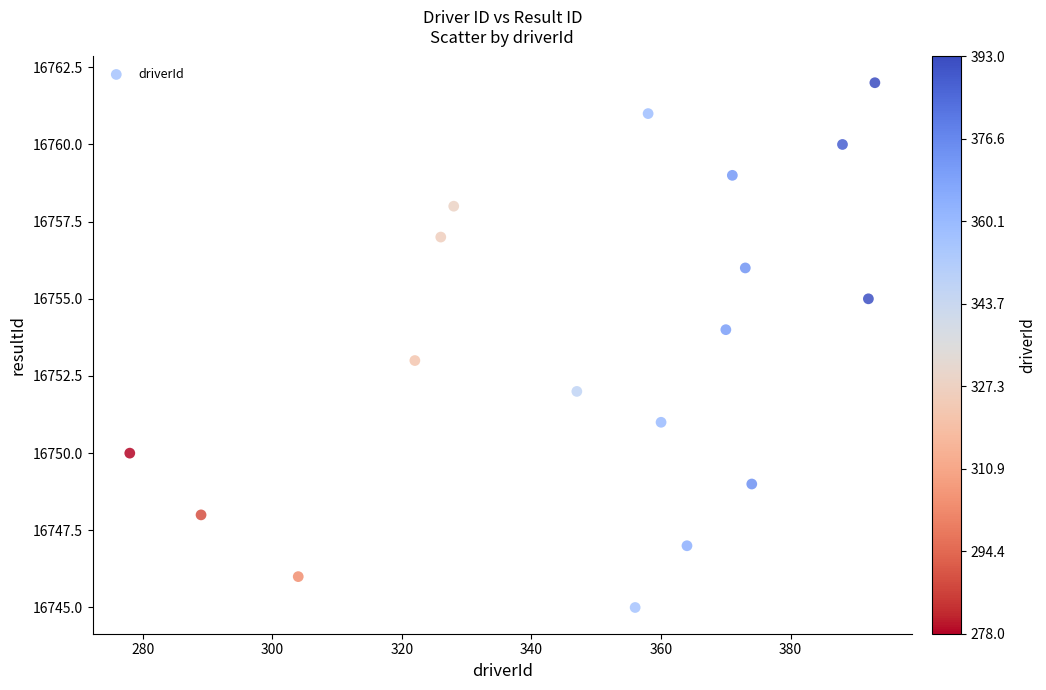

What is the range of X values (max minus min)?

115